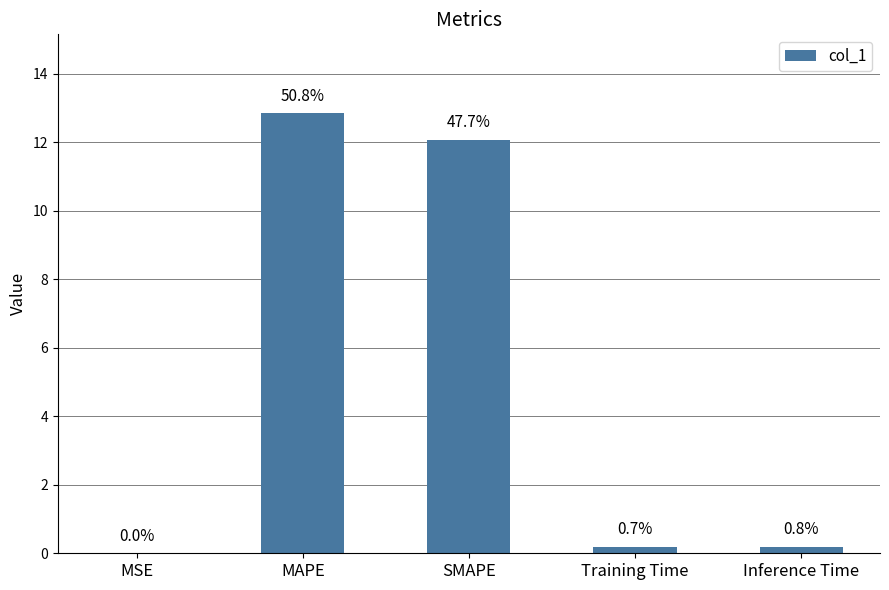

Are the bars horizontal?

No